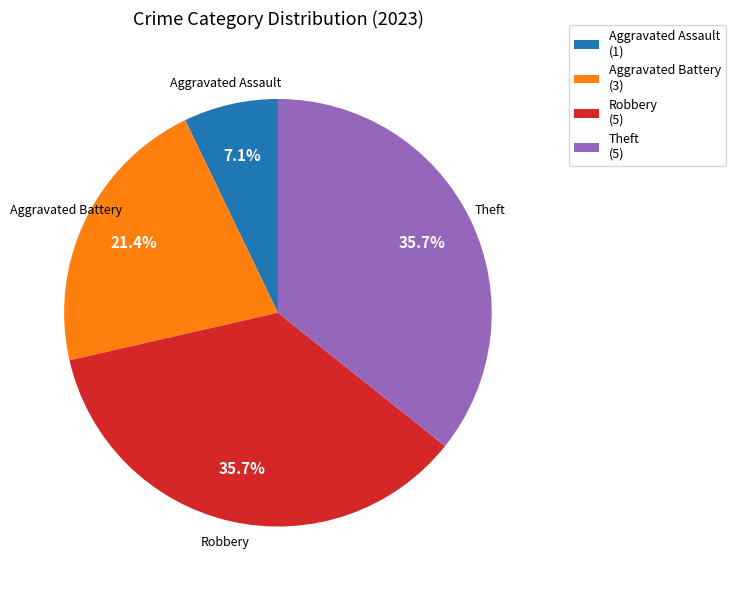

What portion of the pie excludes Theft (5)?

64.3%